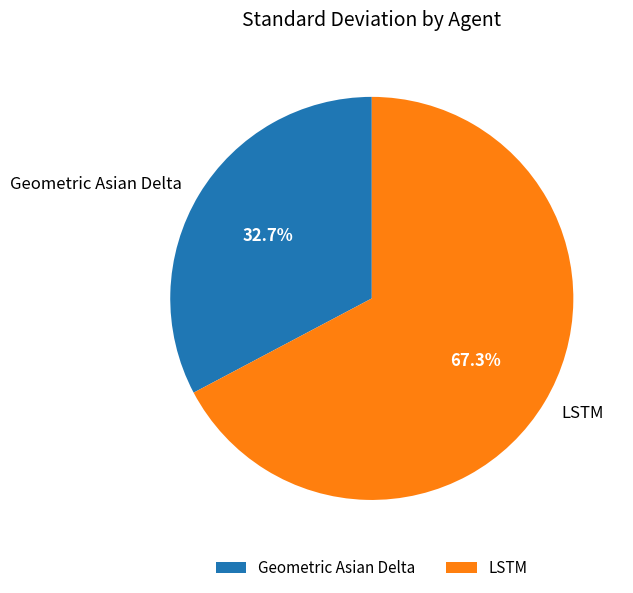

What is the majority slice?

LSTM